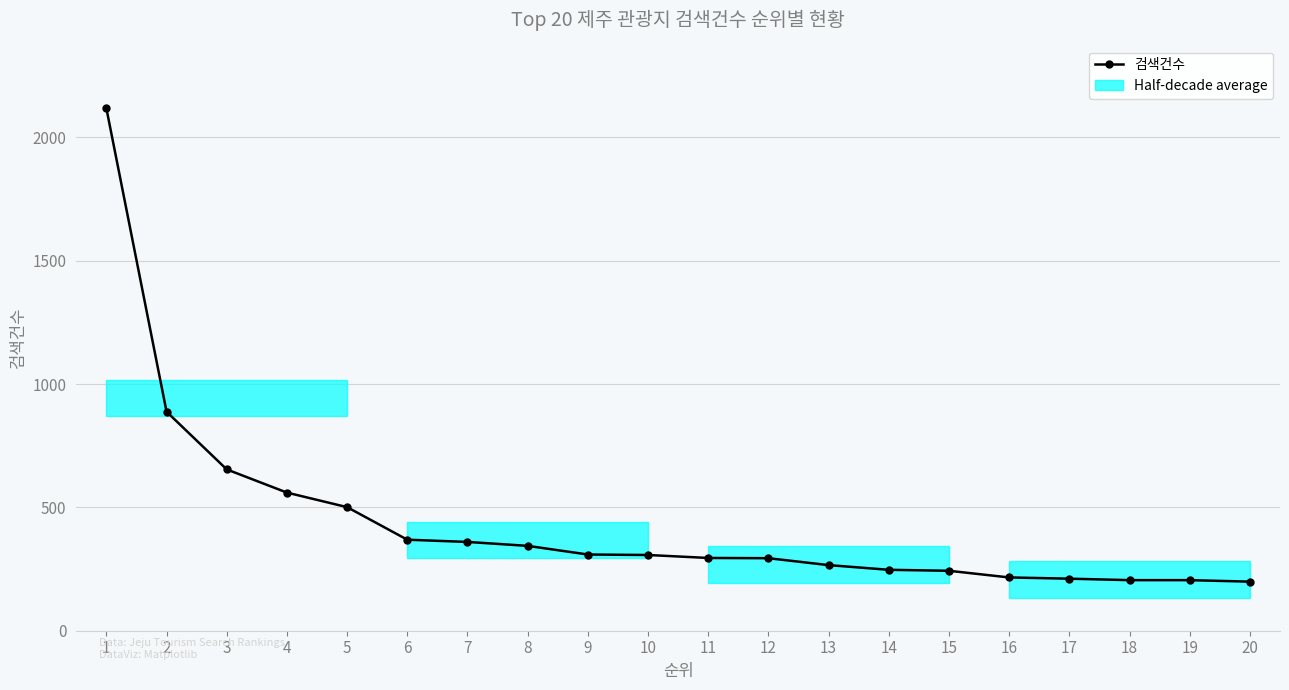

What is the smallest value displayed?

199